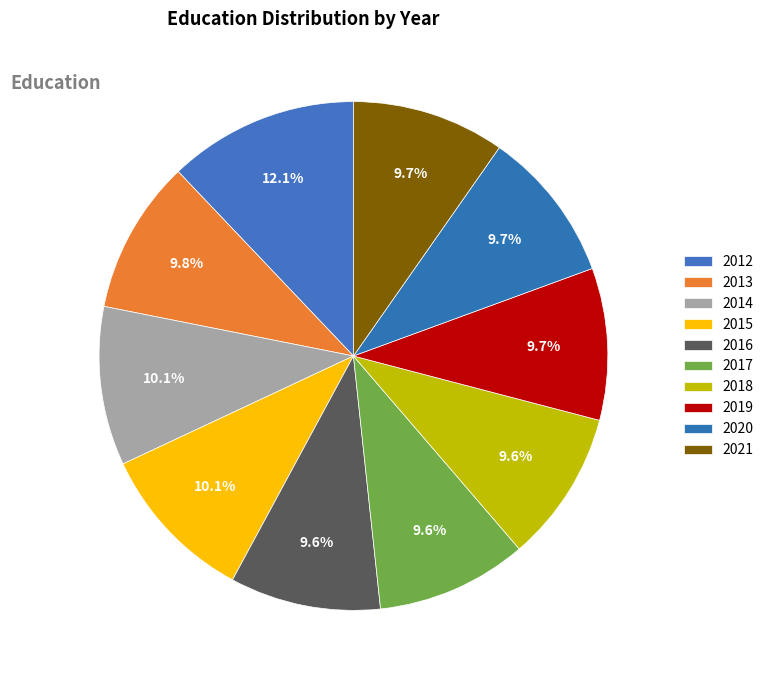

Rank the categories by value from lowest to highest.

2016, 2017, 2018, 2019, 2020, 2021, 2013, 2014, 2015, 2012